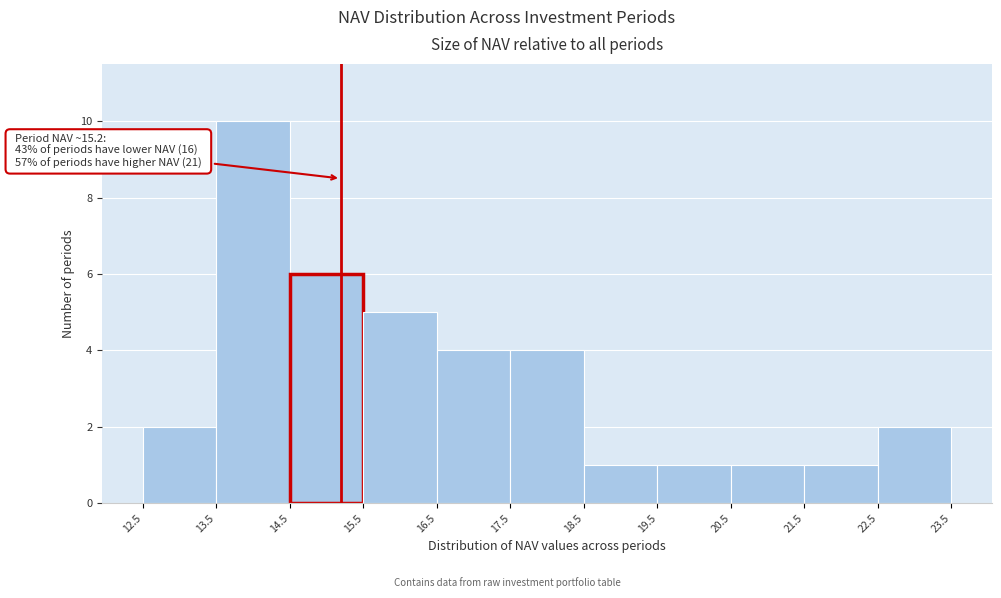

Over which range of the x-axis is the bar tallest?

13.5 to 14.5